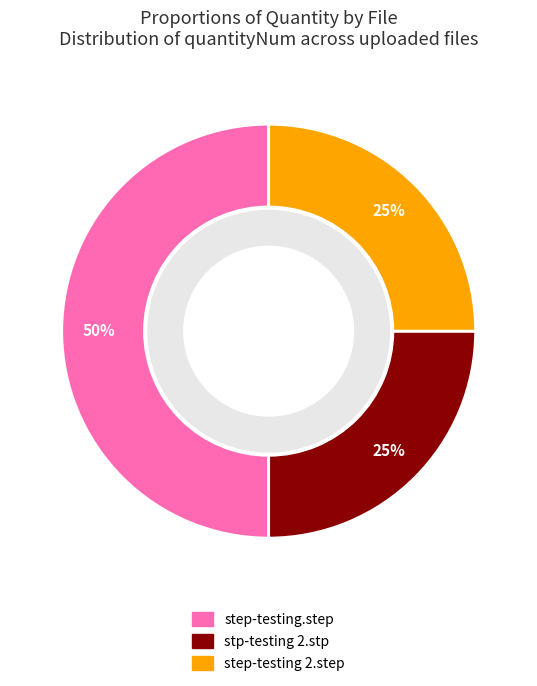

What percentage do step-testing 2.step and step-testing.step together represent?

75.0%